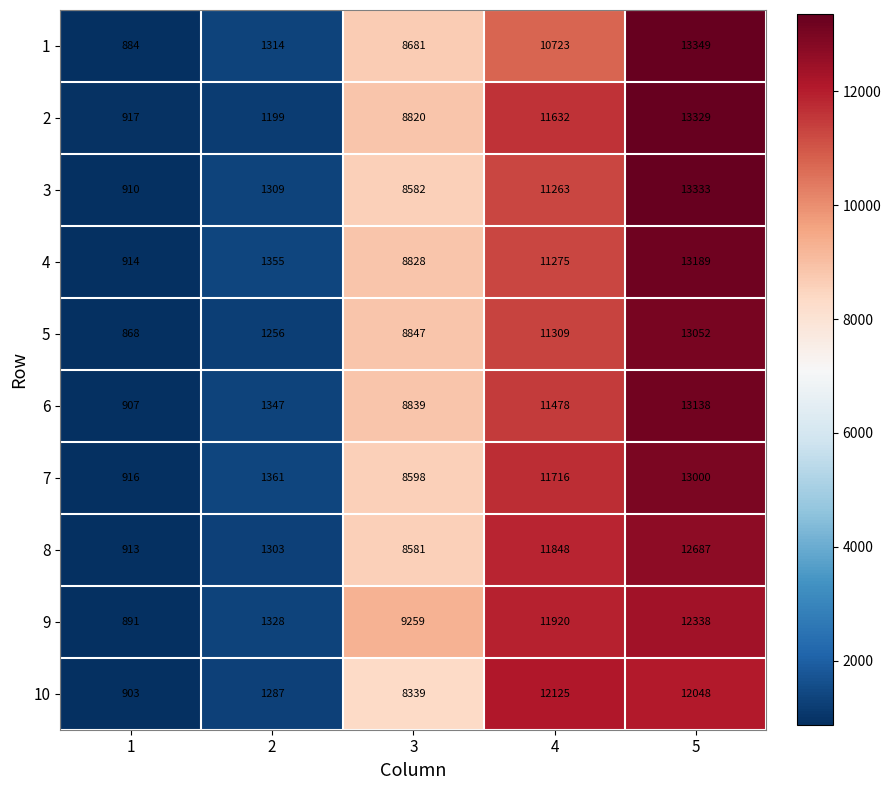

Rank the series at 4 from highest to lowest value.

10, 9, 8, 7, 2, 6, 5, 4, 3, 1